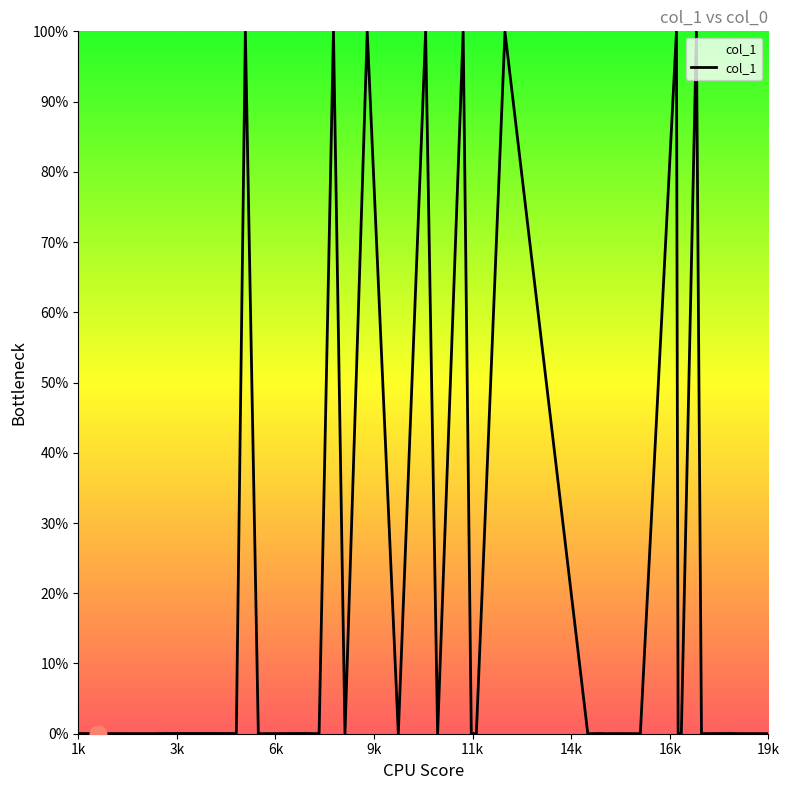

What is the maximum value shown in the chart?

100.0